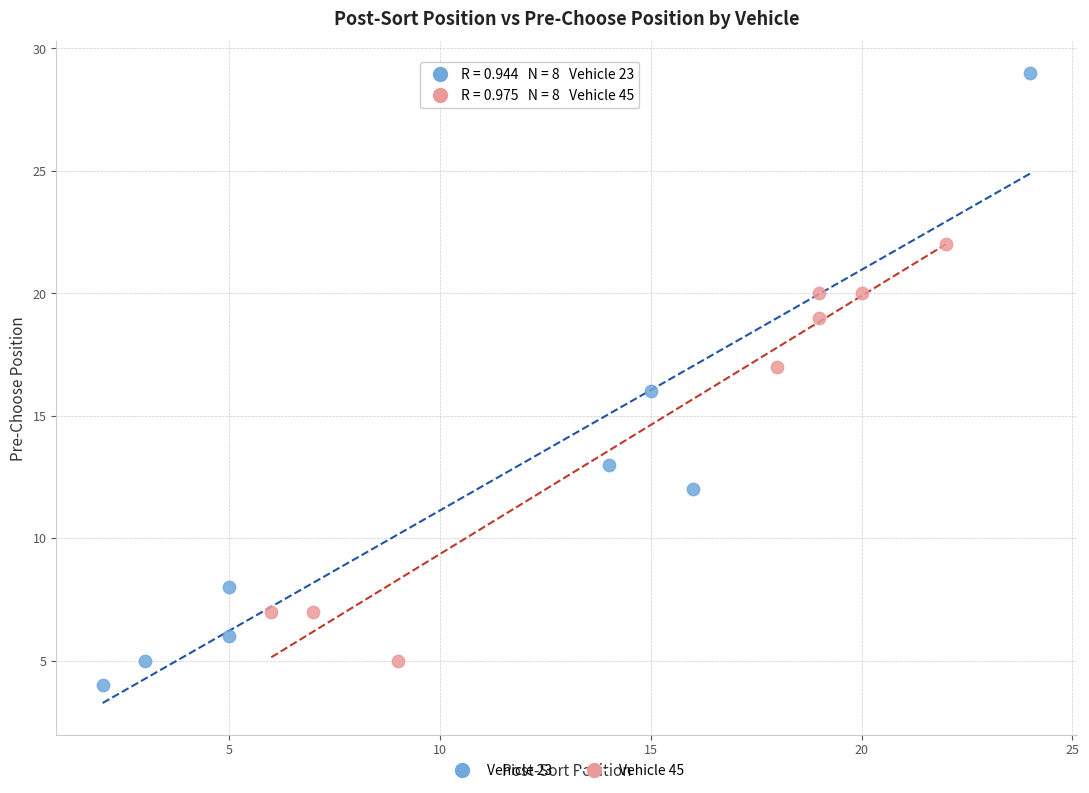

Which series reaches the maximum Y coordinate?

Vehicle 23